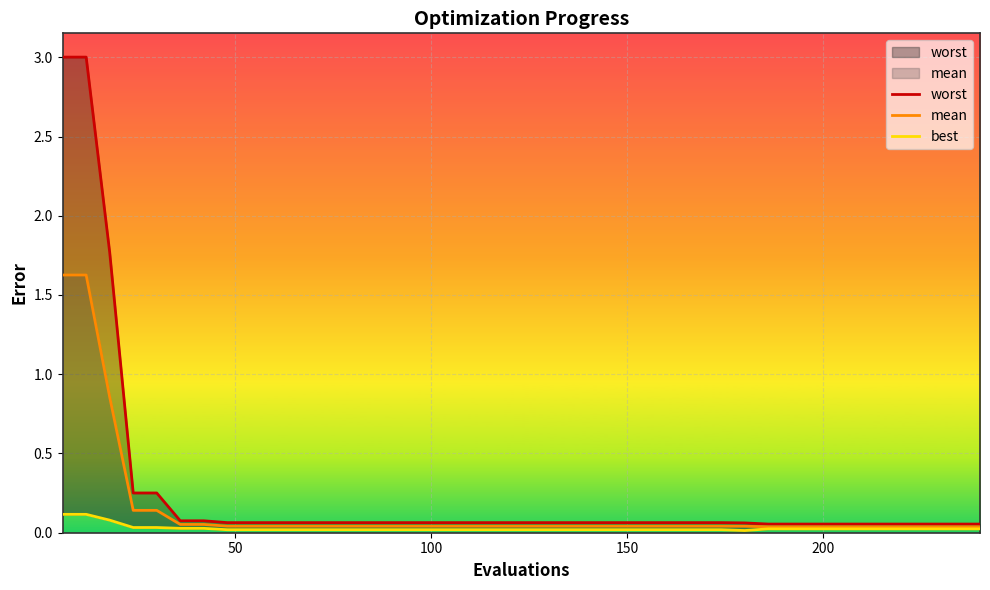

How many distinct data groups are displayed?

3